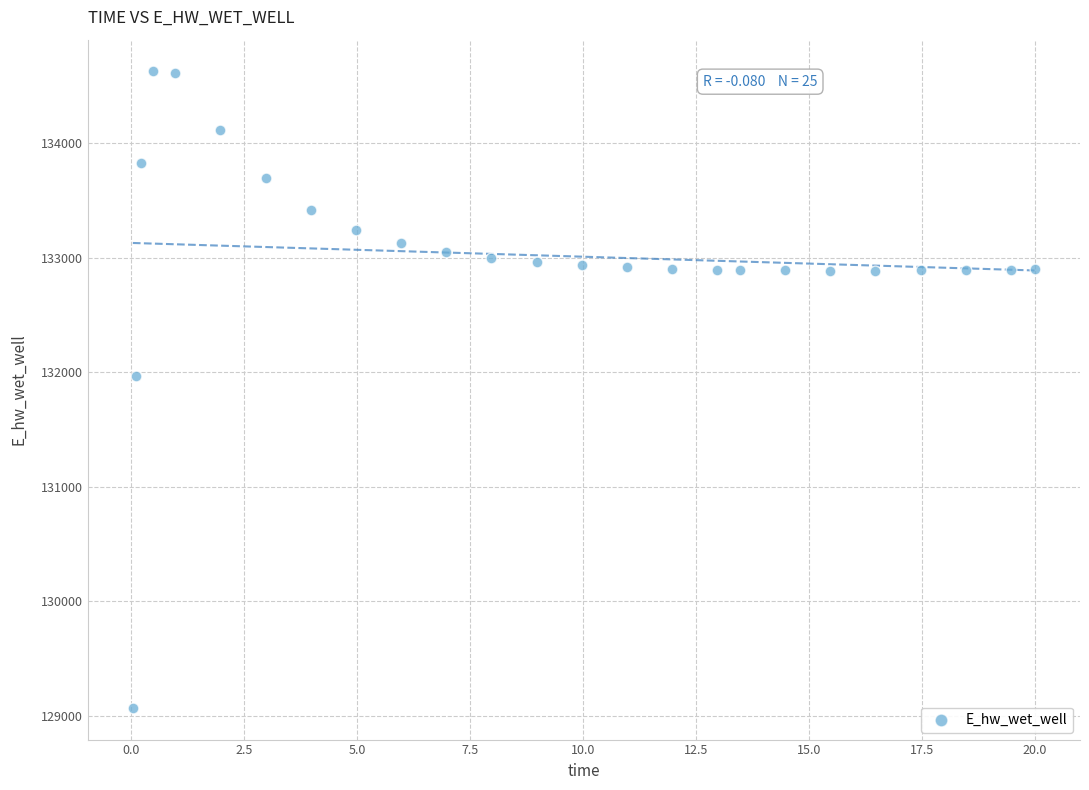

What Y value in the scatter plot is closest to 131849?

131969.9